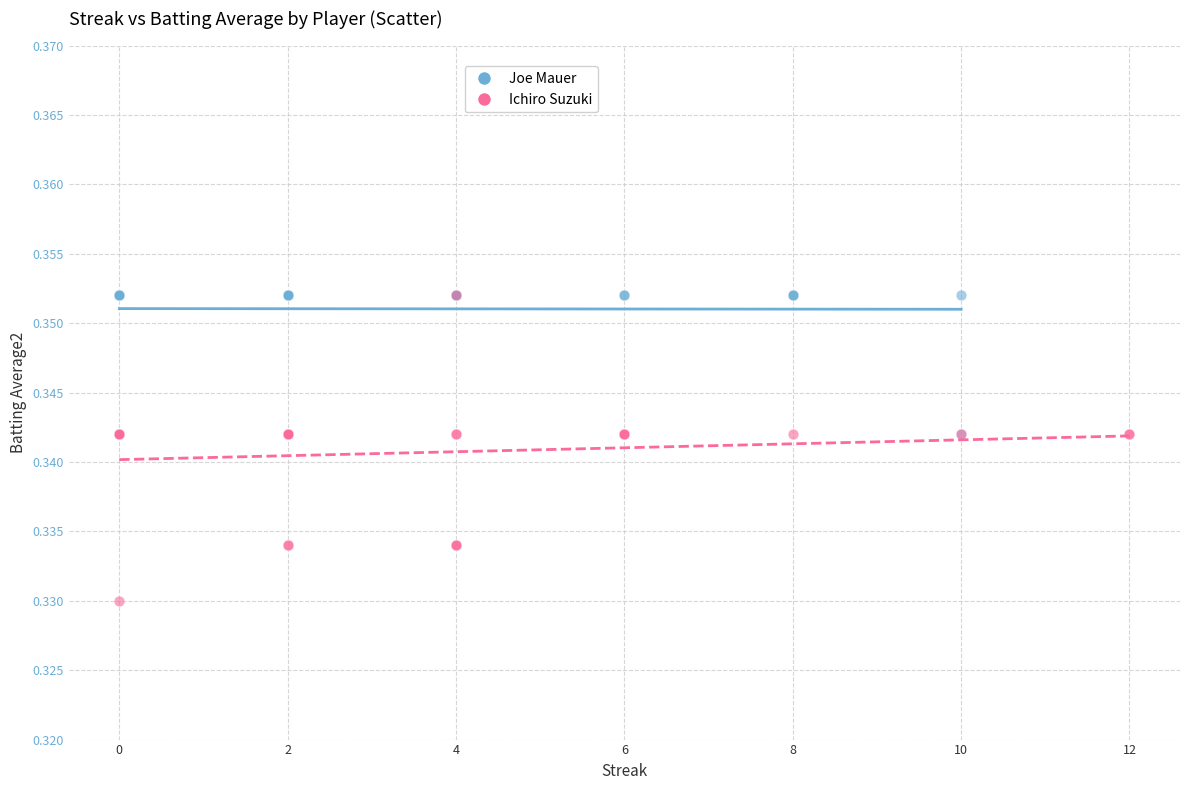

Which series contains the lowest Y value?

Ichiro Suzuki